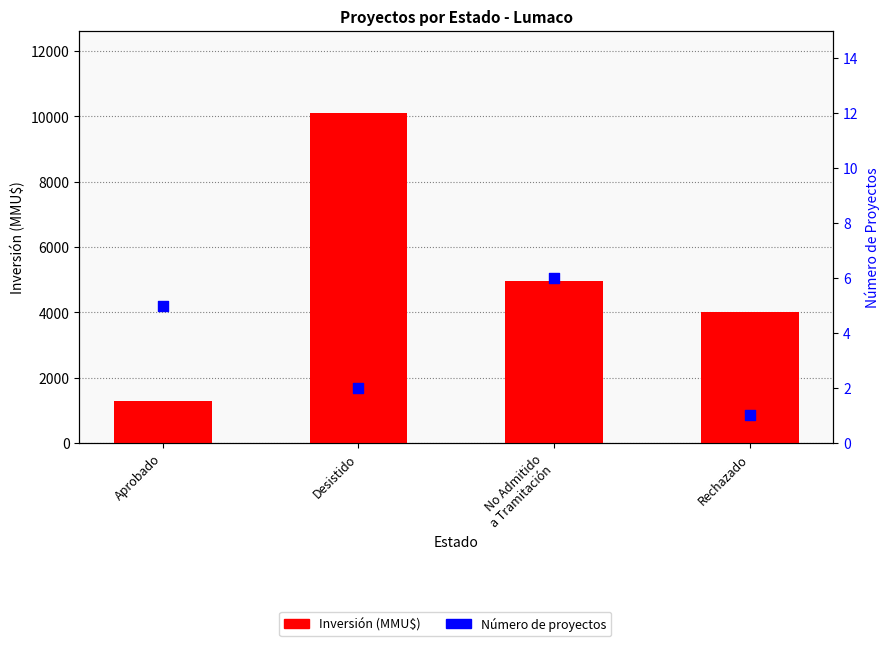

What are all the series names shown in the legend?

Inversión(MMU$), Número de Proyectos